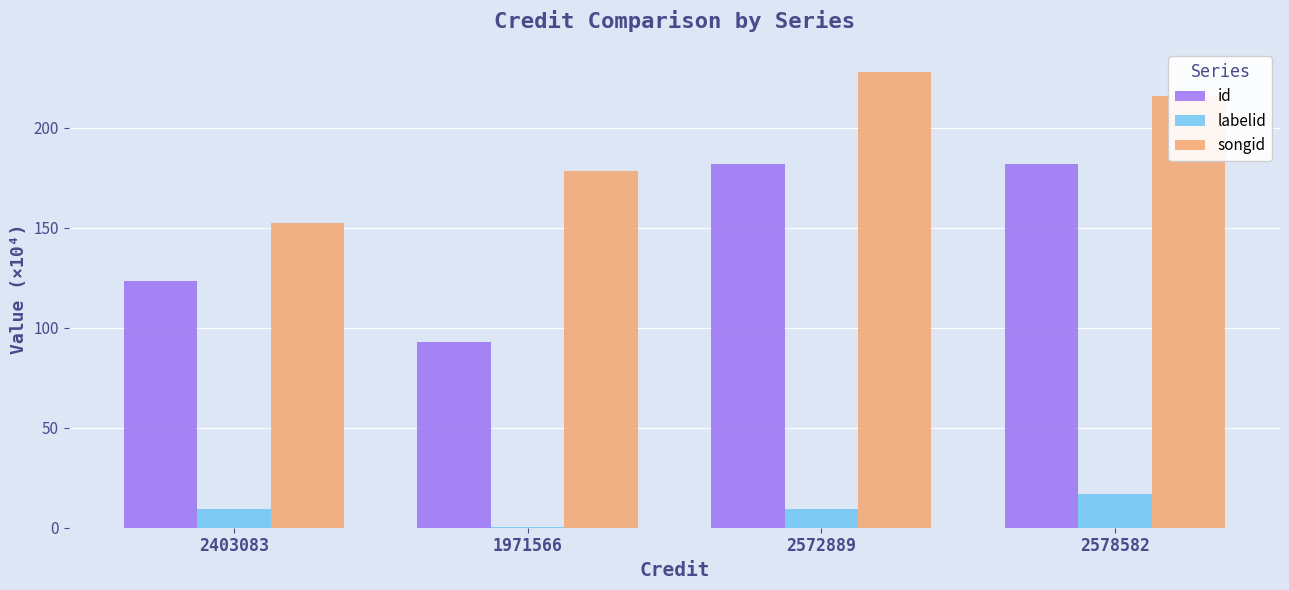

The value of songid at 2572889 is 349.1. True or false?

False